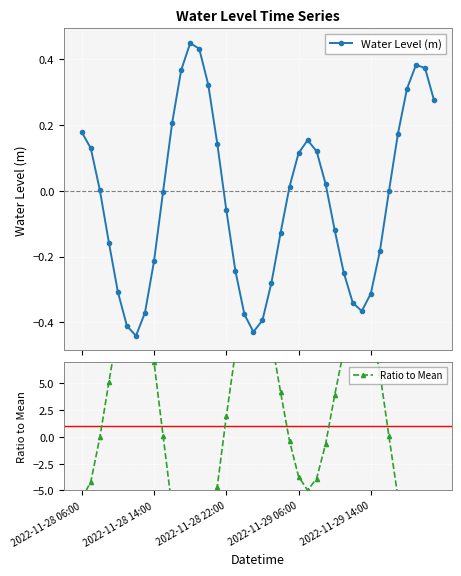

What is the maximum value shown in the chart?

14.3